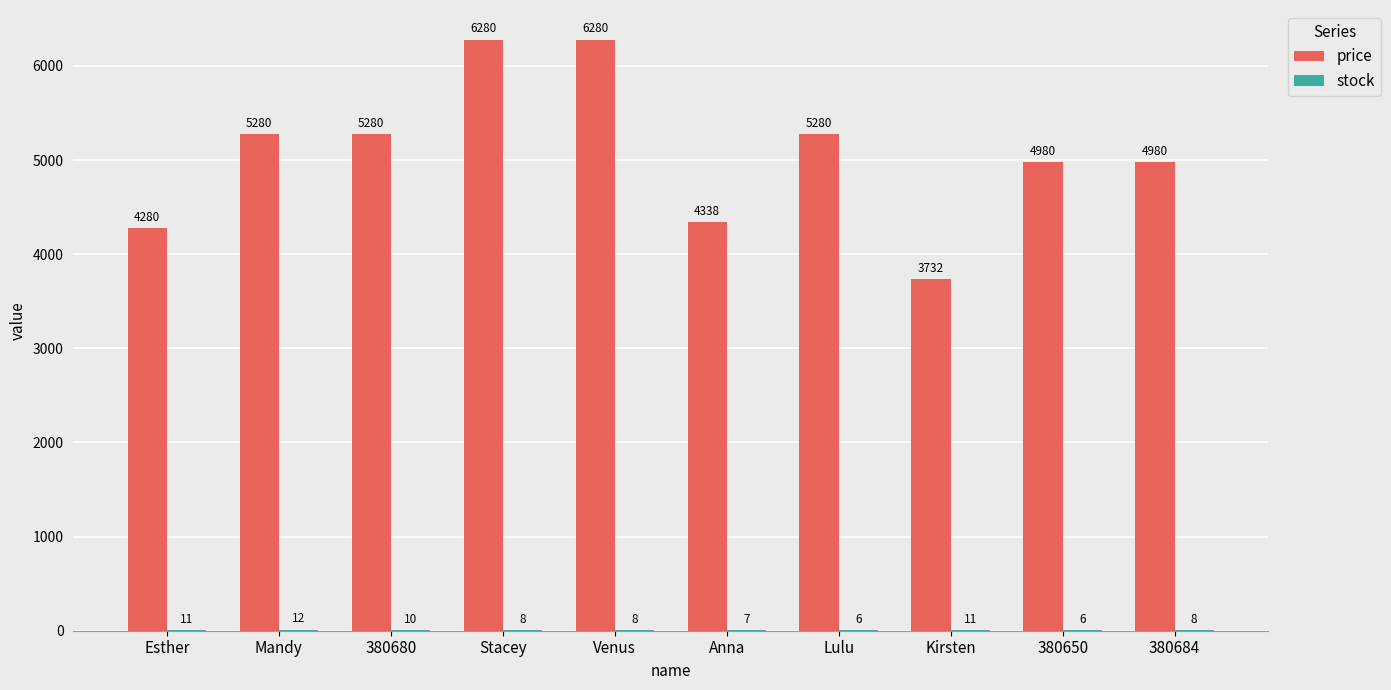

Which series has the largest total across all categories?

price